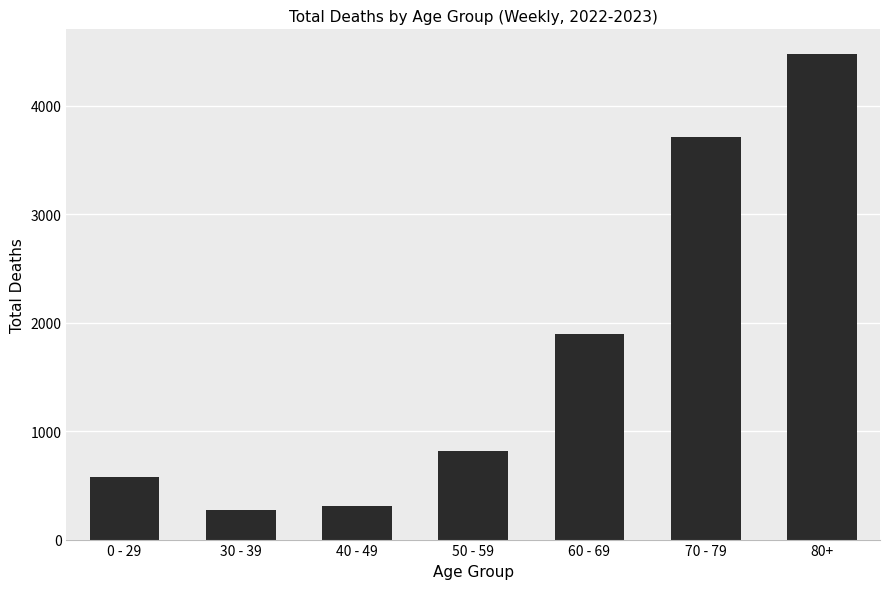

What is the label of the 6th bar from the right?

30 - 39